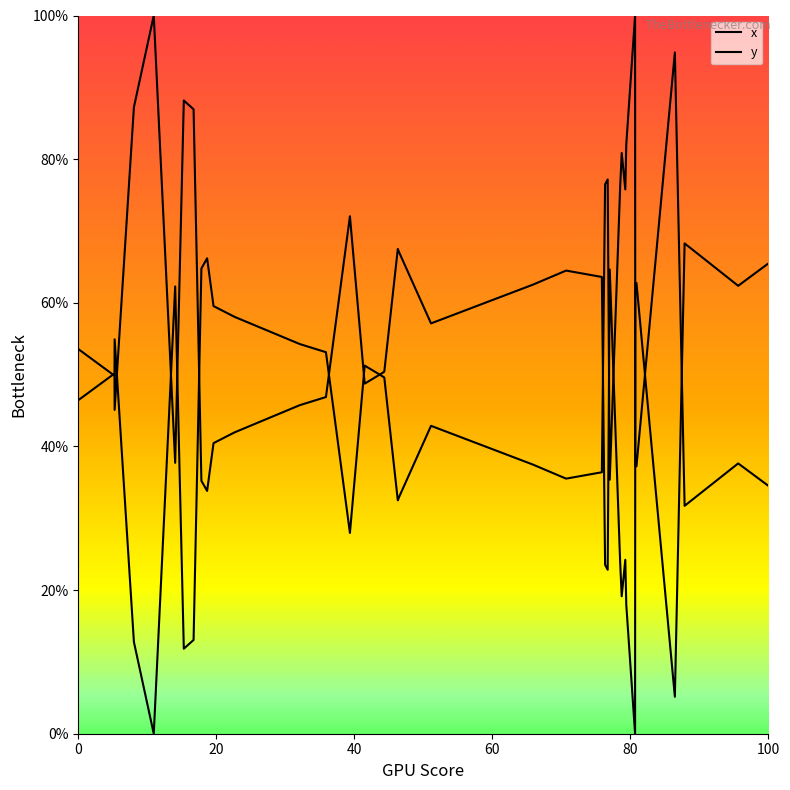

How many data points in x are above 50?

22